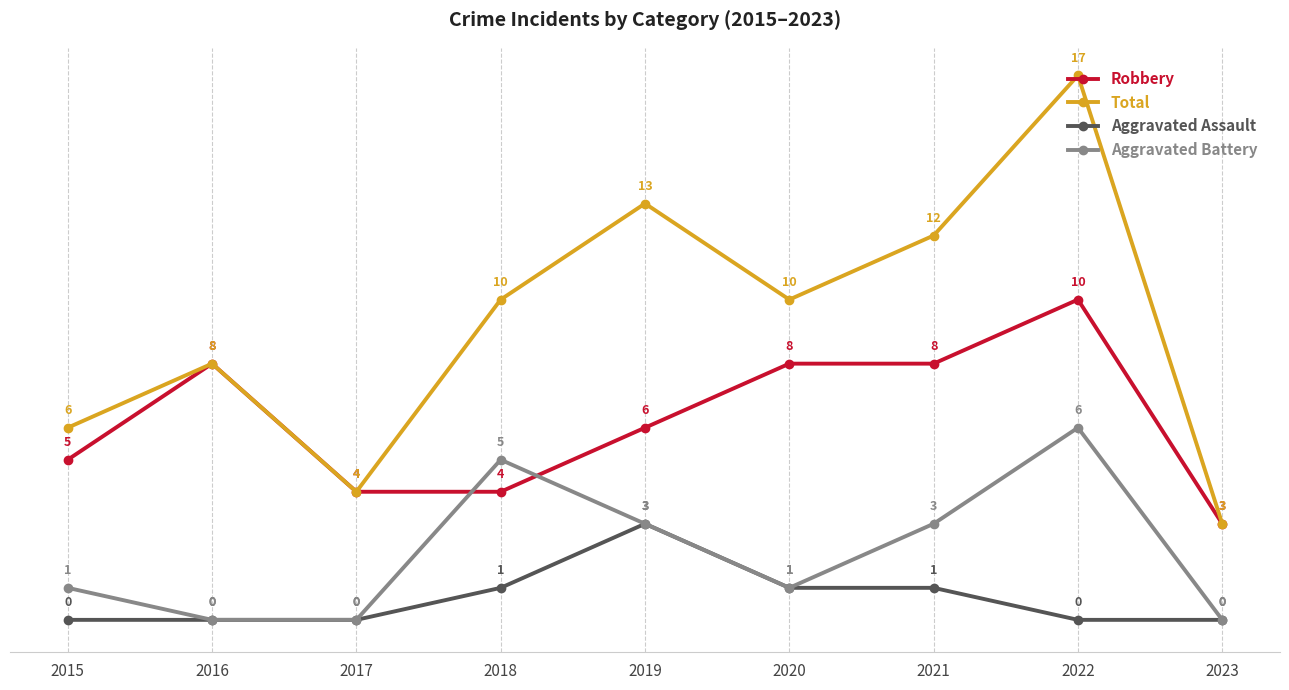

Which series ends up on top after the final intersection of Robbery and Aggravated Battery?

Robbery